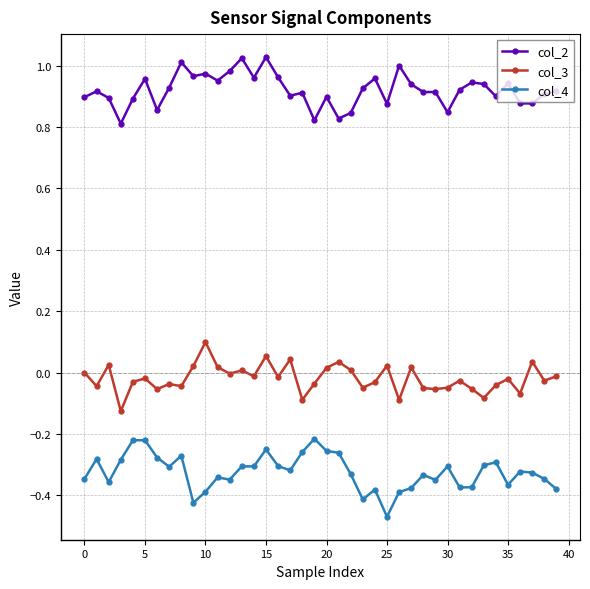

What are all the series names shown in the legend?

col_2, col_3, col_4